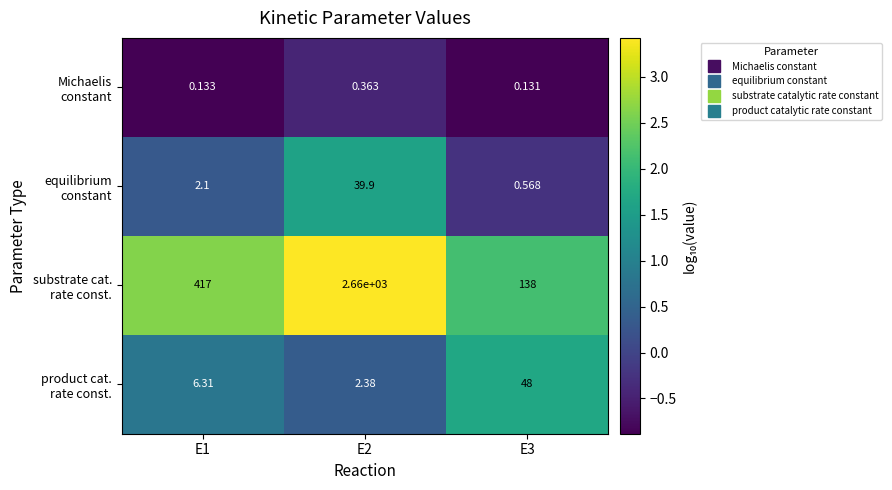

At E1, list the series in order from largest to smallest.

substrate cat. rate const., product cat. rate const., equilibrium constant, Michaelis constant